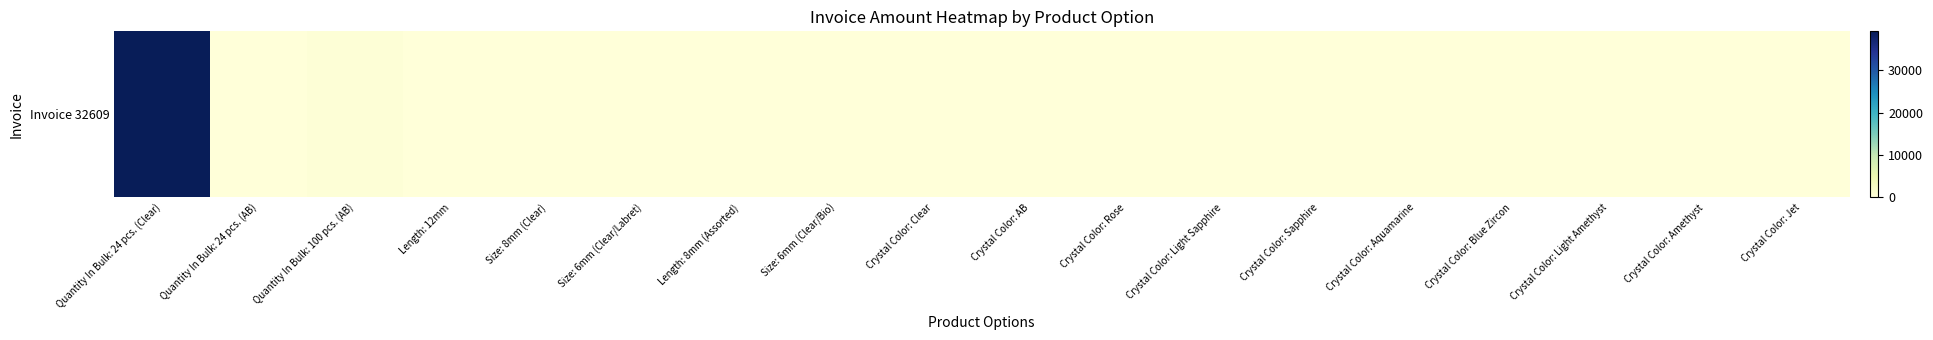

Which has a higher value, Length: 12mm or Crystal Color: Aquamarine?

Length: 12mm